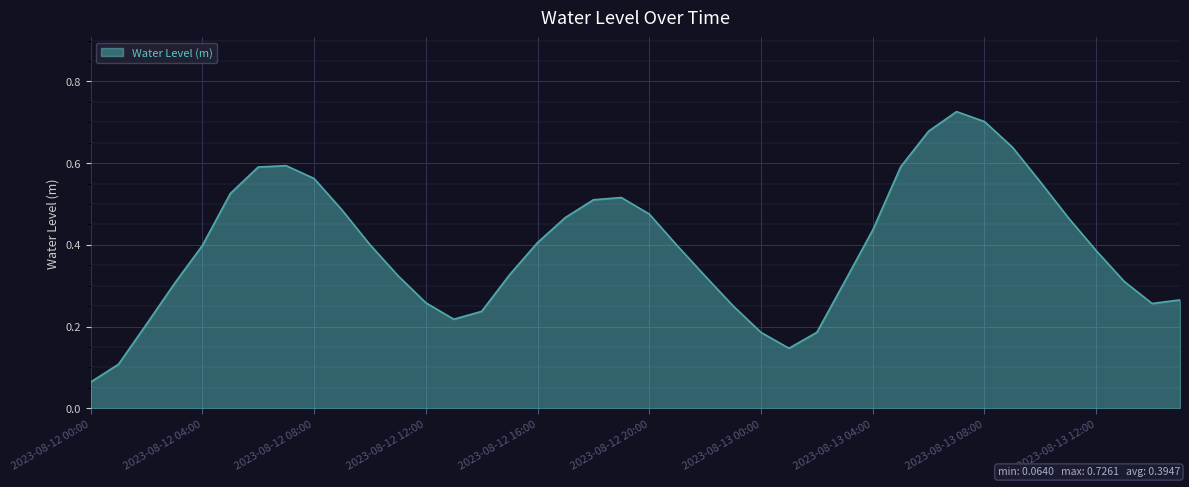

How many lines are shown in the chart?

1